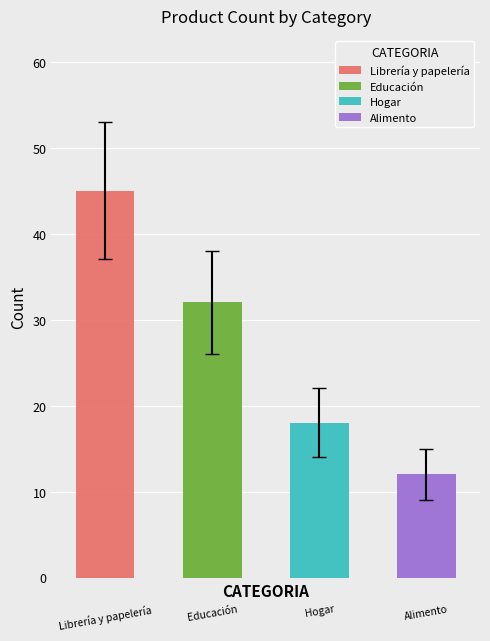

What is the label of the 4th bar from the right?

Librería y papelería